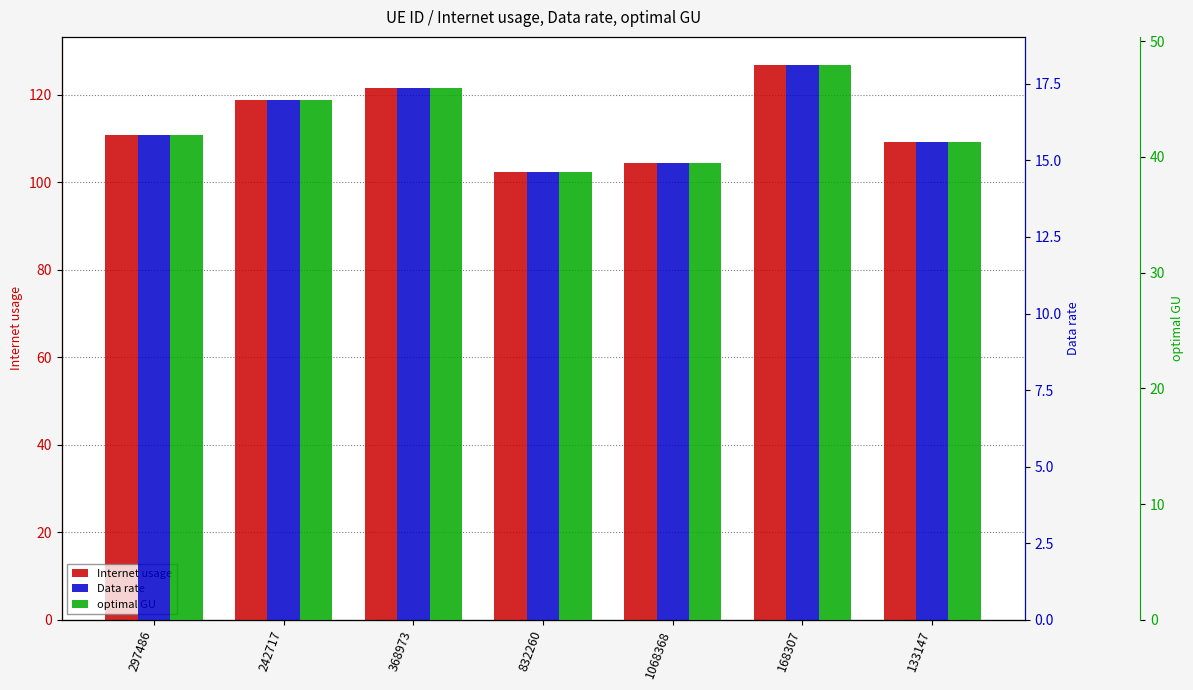

Reading right to left, transcribe all the data shown in this chart.

Internet usage: 109.2	126.9	104.3	102.4	121.5	118.9	110.8
Data rate: 15.6	18.1	14.9	14.6	17.4	17.0	15.8
optimal GU: 41.3	48.0	39.4	38.7	45.9	44.9	41.9